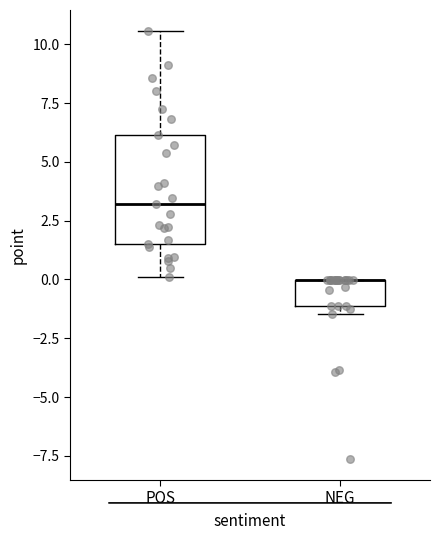

Reading left to right, transcribe this box plot: for each box, give where its median line is, the range the box spans, and where its two whiskers end, as read against the y-axis. The values are not printed on the chart, so give them approximately, as read against the axis.

POS: median 3.0, box 1.5 to 6.0, whiskers 0.0 to 10.5
NEG: median 0.0 (drawn on the box's upper edge), box -1.0 to 0.0, whiskers -1.5 to 0.0